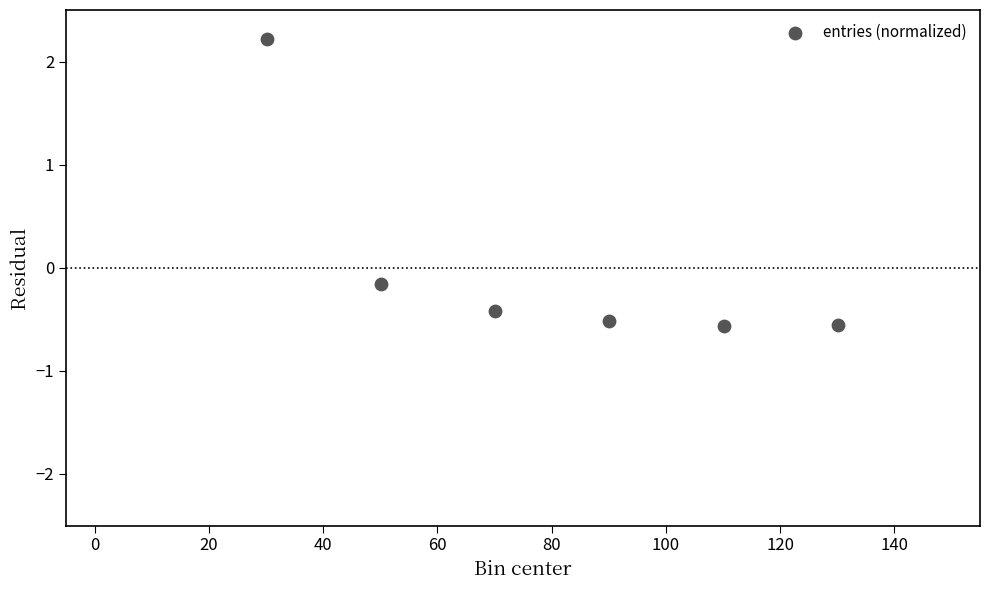

What is the range of X values (max minus min)?

100.0